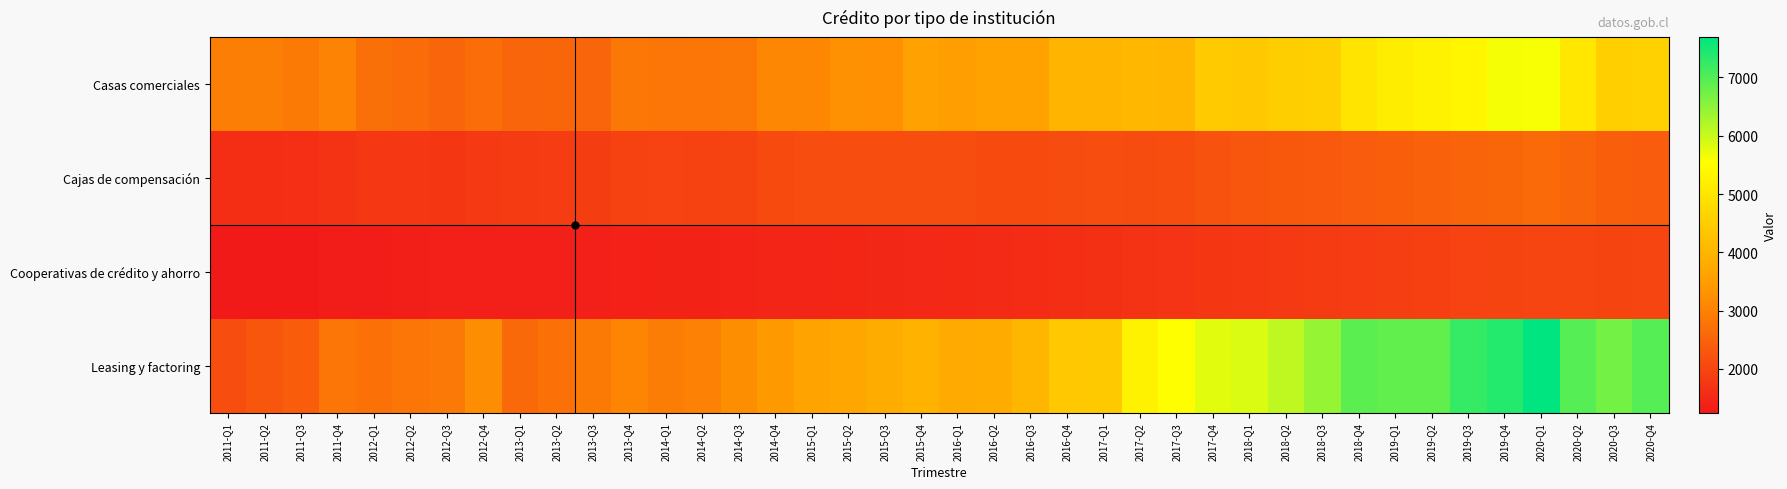

Which series has the largest range (max minus min)?

Leasing y factoring